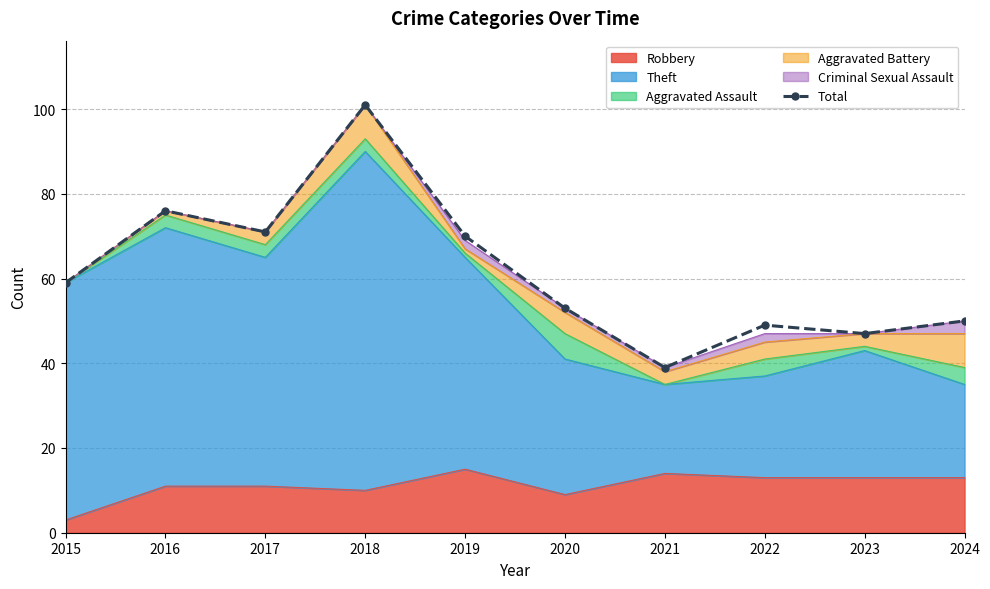

What is the difference between the second highest and minimum values?

37